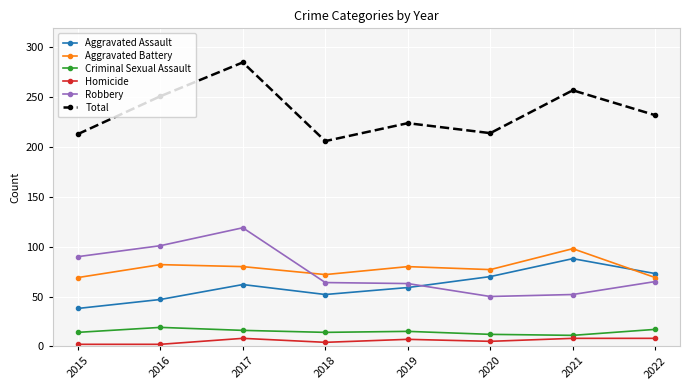

Where is the first local minimum for Aggravated Assault?

2018